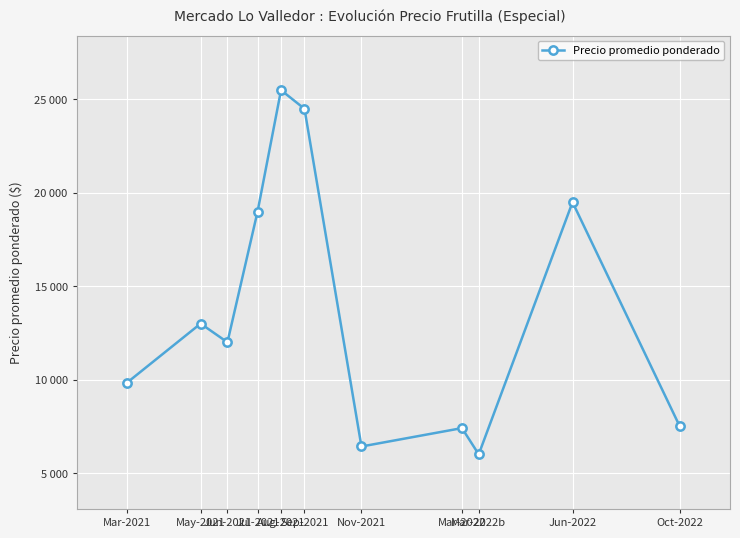

Does the chart have visible grid lines?

Yes